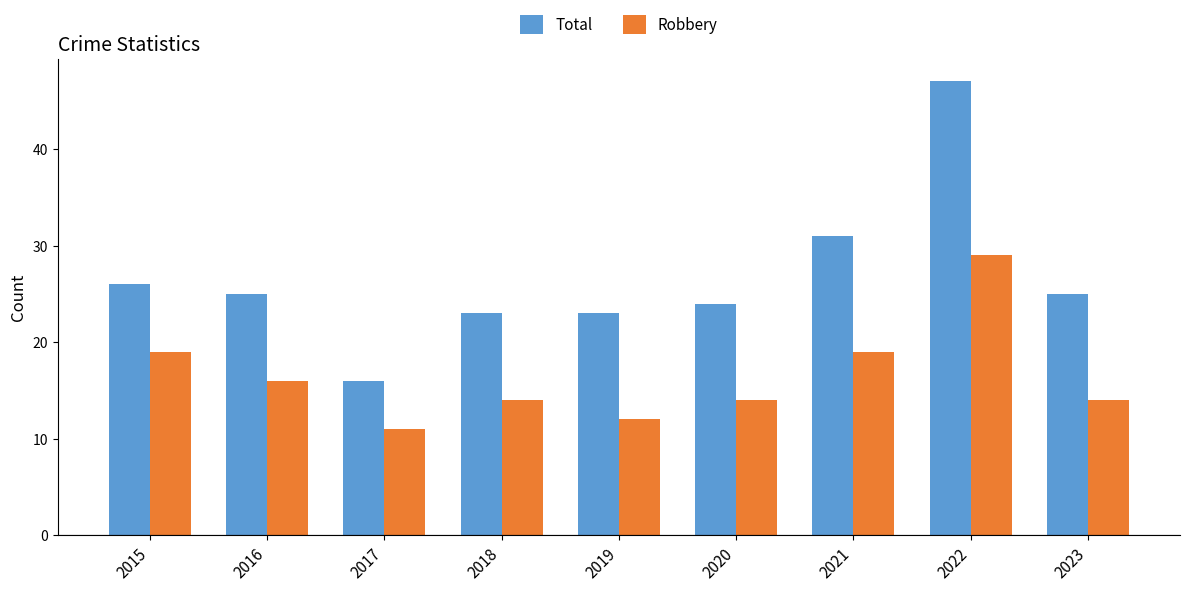

Reading left to right, list all the values displayed in this chart.

Total: 26	25	16	23	23	24	31	47	25
Robbery: 19	16	11	14	12	14	19	29	14